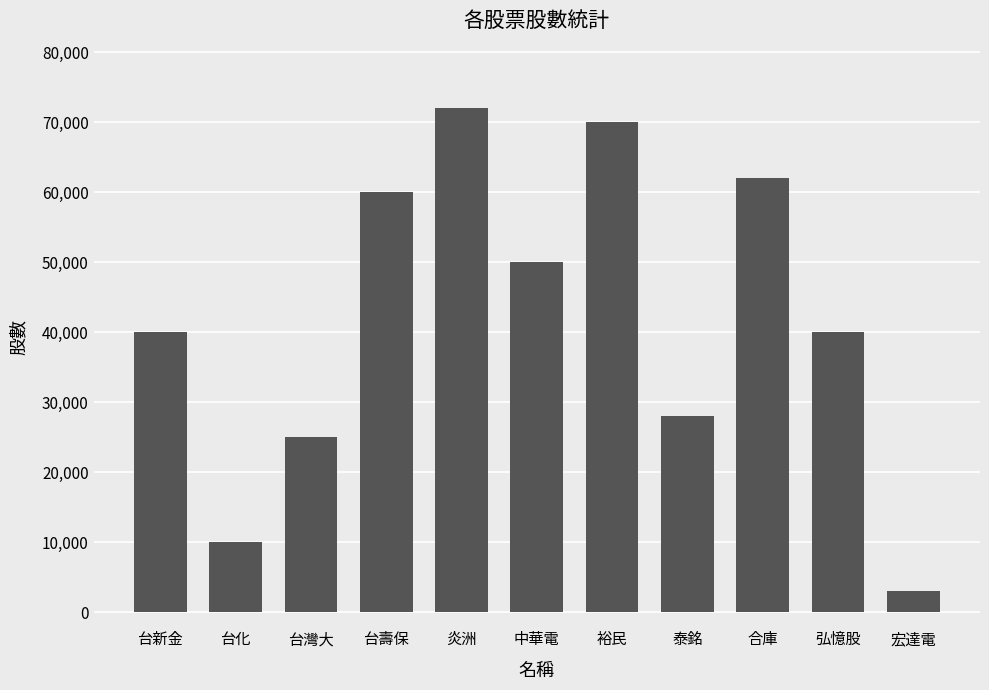

Reading left to right, extract all data points from this chart.

40000	10000	25000	60000	72000	50000	70000	28000	62000	40000	3000